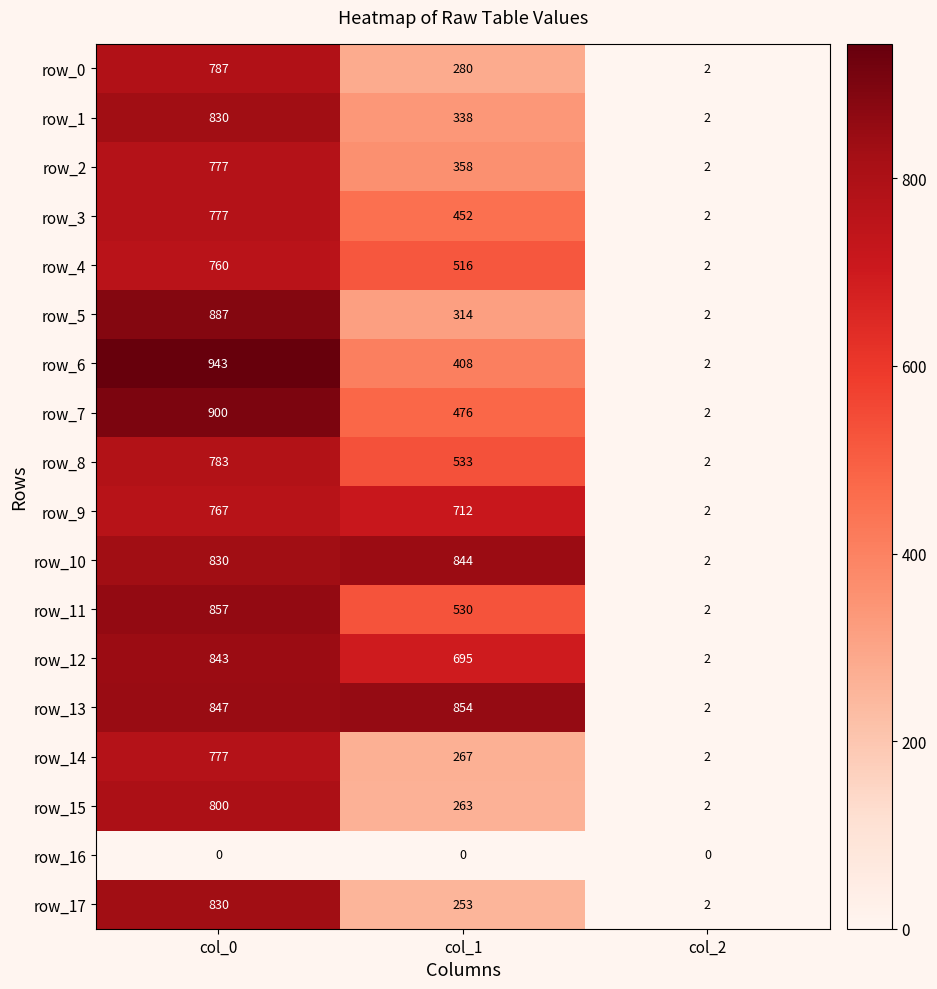

True or false: row_6 has a value of 3.0 at col_2.

False